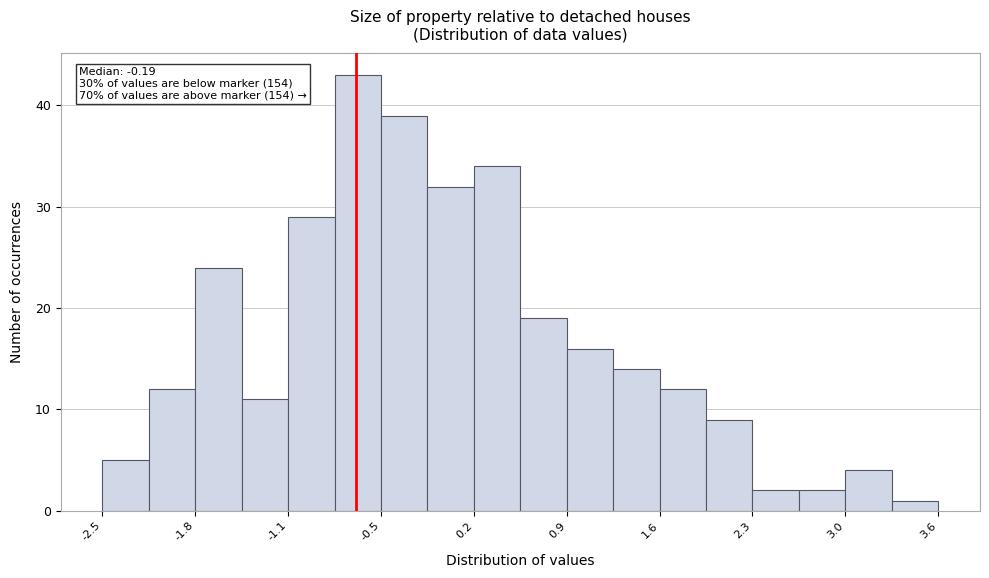

Read against the x-axis, roughly where is the centre of the tallest bar?

-0.6